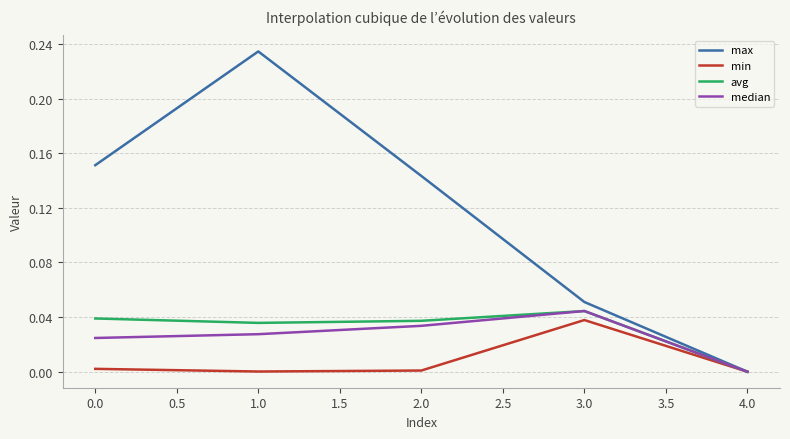

At 0.0, list the series in order from smallest to largest.

min, median, avg, max